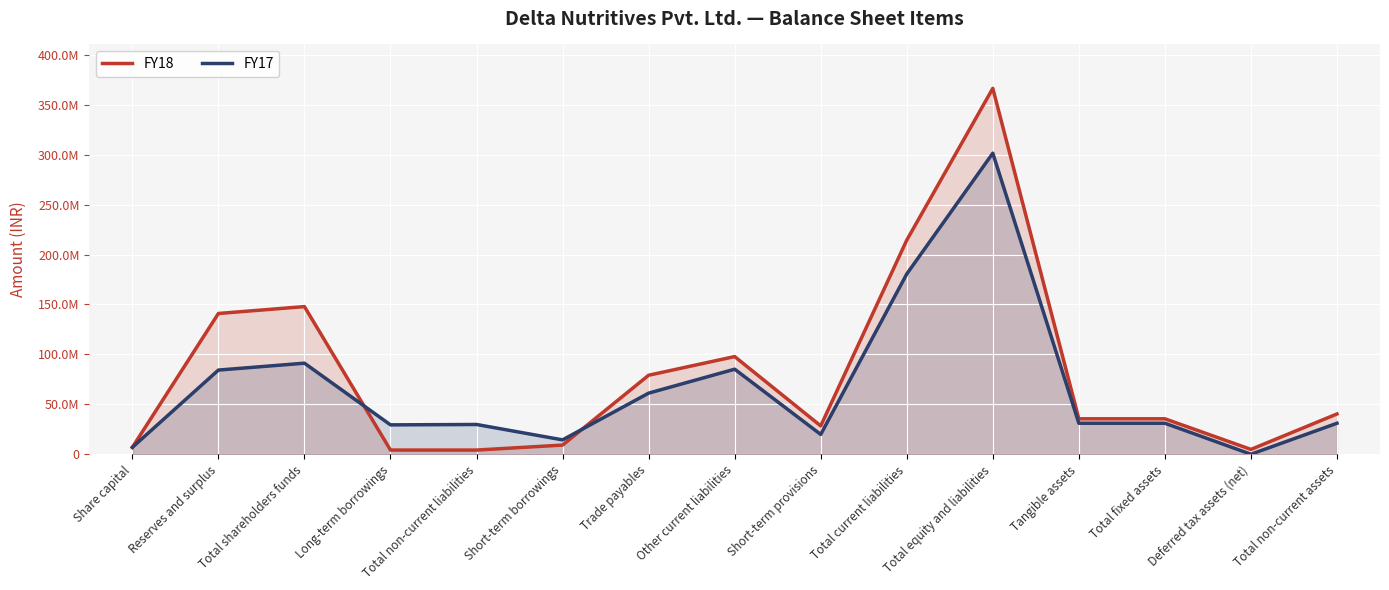

Is the value of FY17 at Other current liabilities greater than the value of FY18 at Tangible assets?

Yes